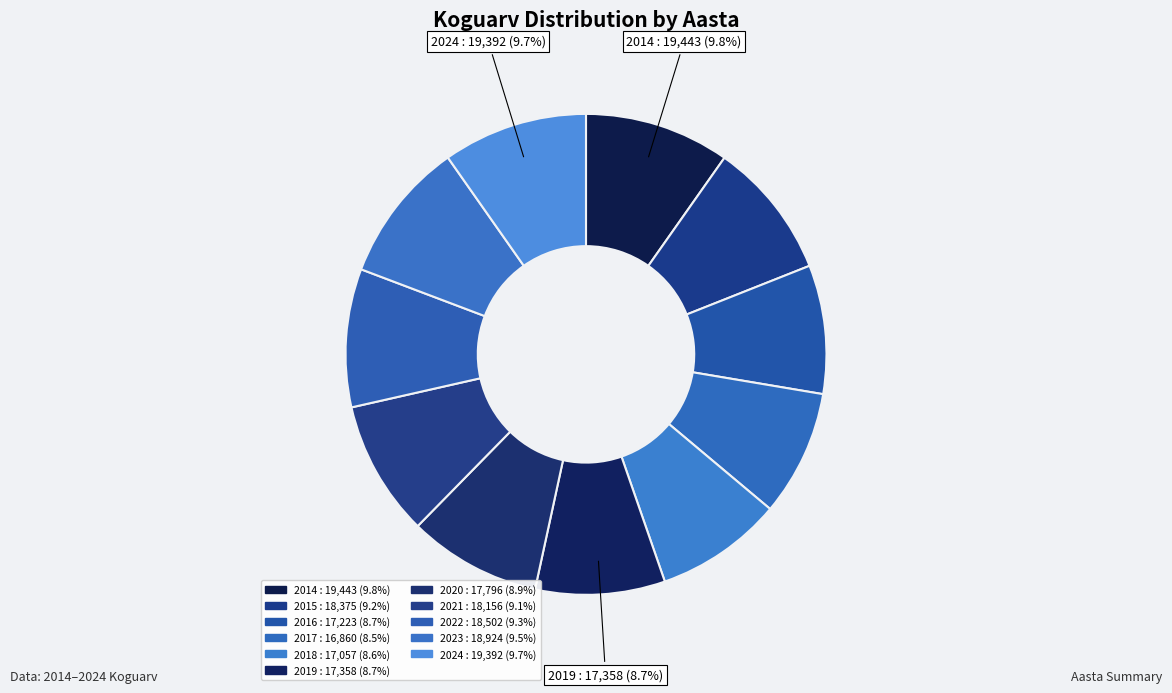

The 2015 slice represents 9% of the pie. True or false?

True